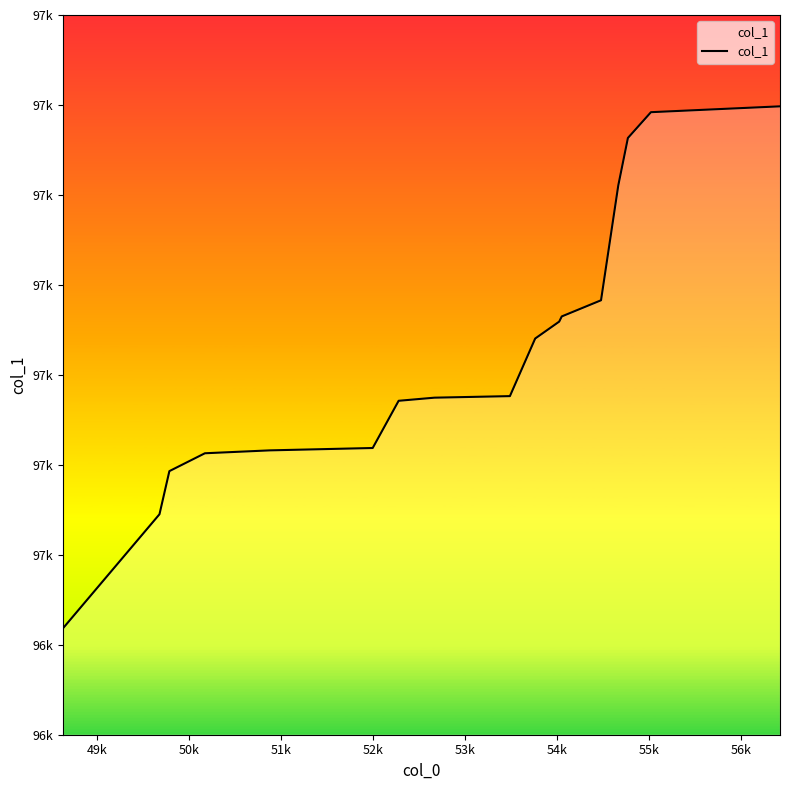

Is this an area chart (filled region under the line)?

Yes